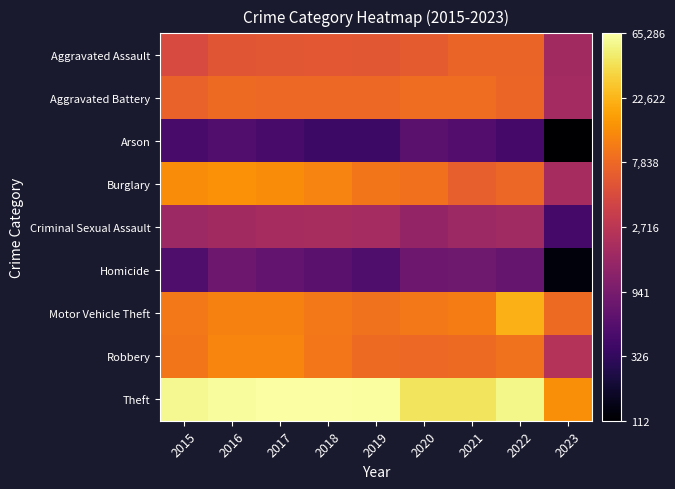

What is the total value across all series at 2018?

33.2